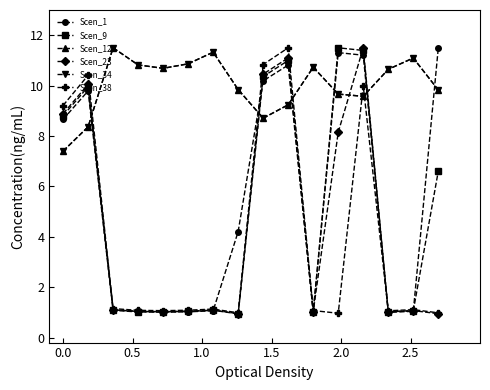

Which series has the largest total across all categories?

Scen_12